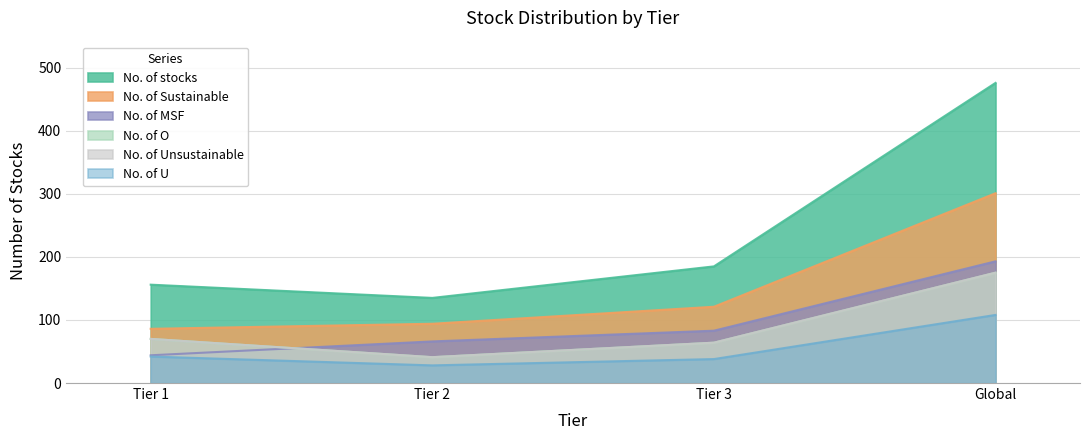

True or false: No. of O and No. of Sustainable intersect in this chart.

False